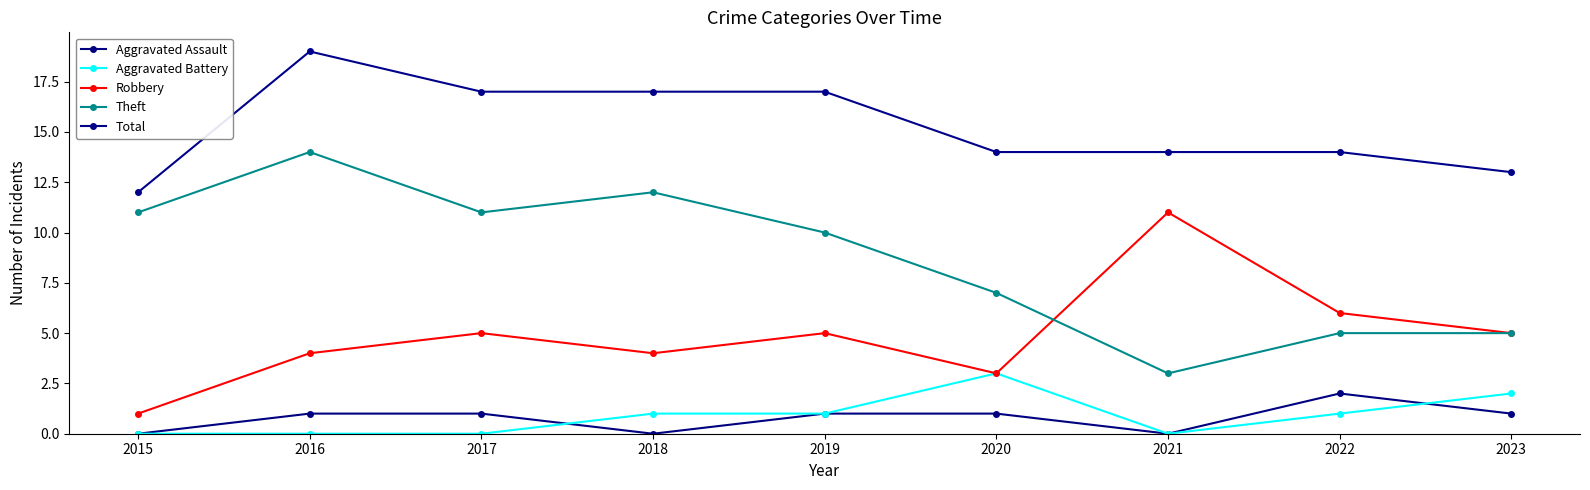

Which series has the largest total across all categories?

Total